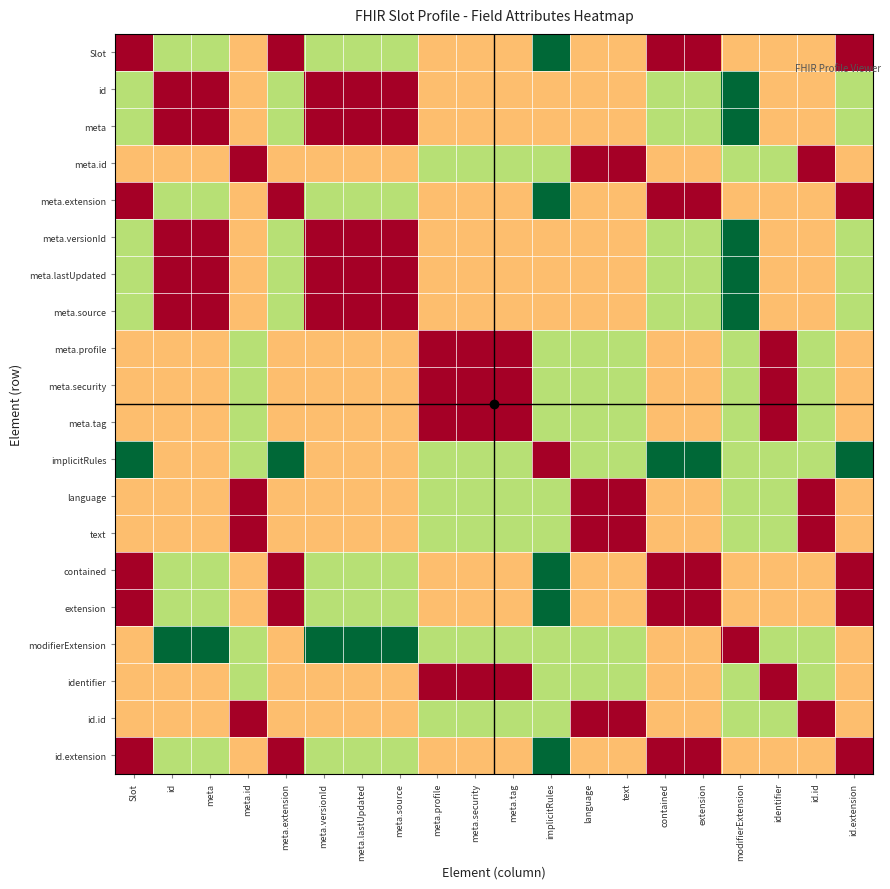

What is the spread (max minus min) of values at extension?

1.0